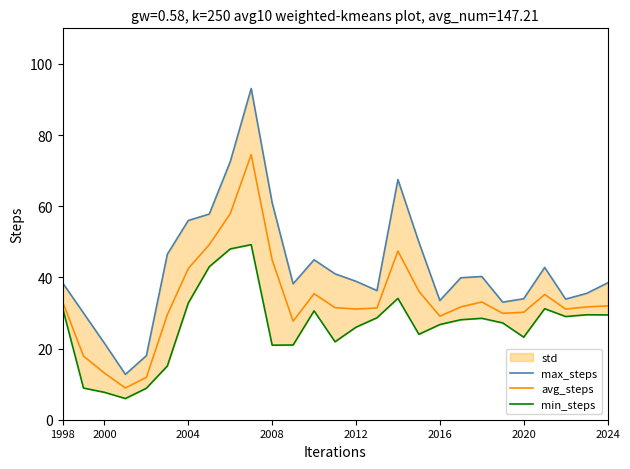

What is the highest value of the avg_steps series?

74.5